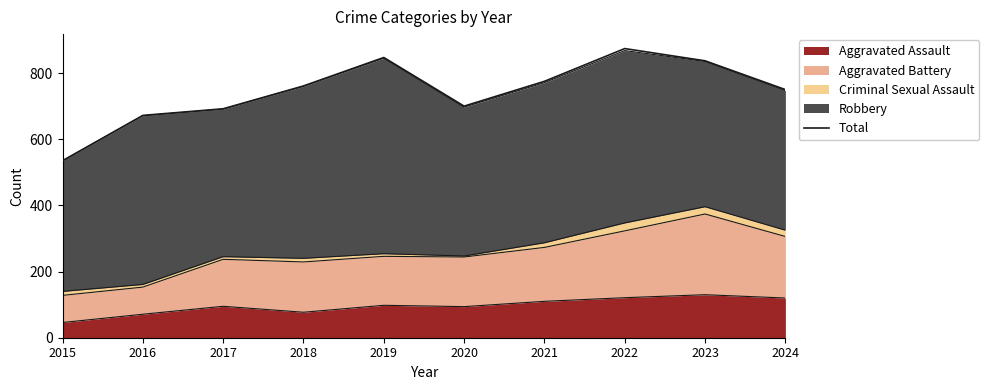

How many interior local valleys (lower than both neighbors) does the data have?

1